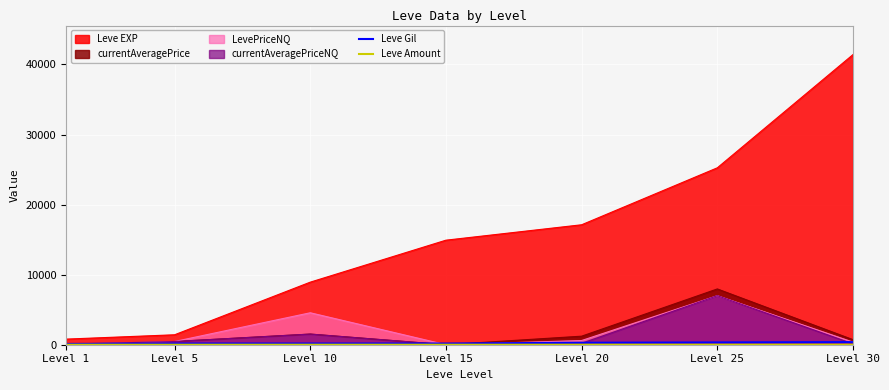

What is the greatest value displayed?

41410.0